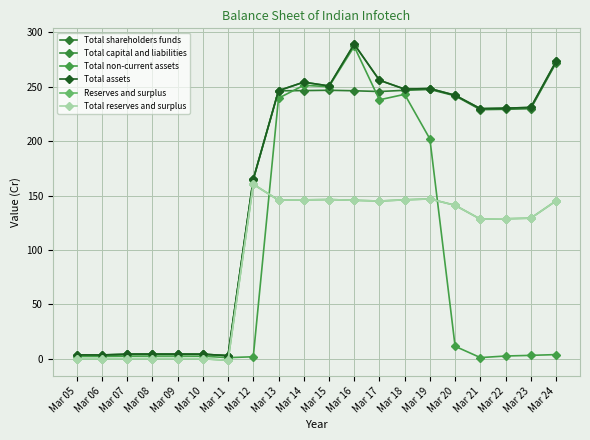

Does the chart have visible grid lines?

Yes